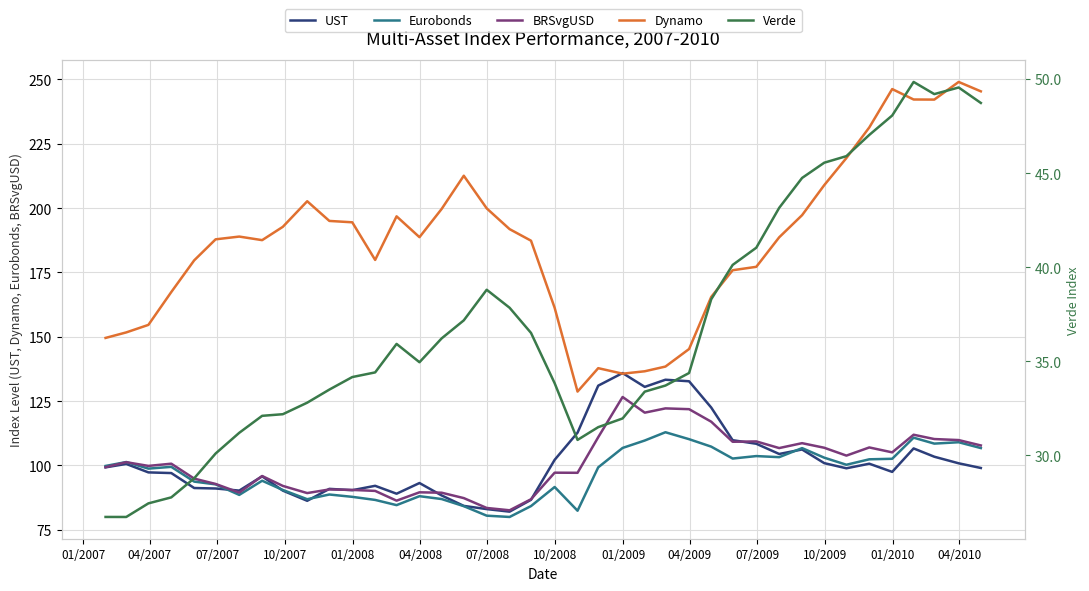

True or false: BRSvgUSD and Dynamo intersect in this chart.

False